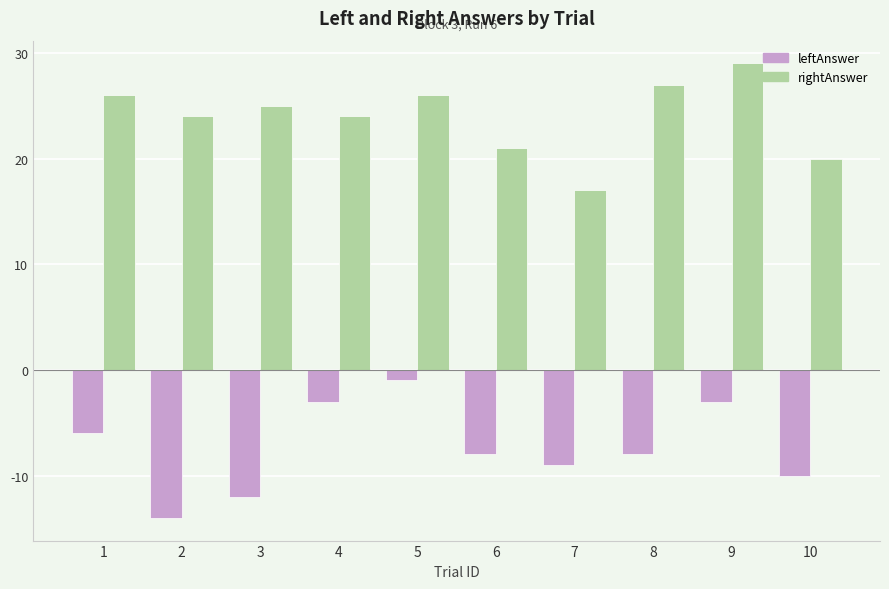

True or false: rightAnswer has a value of 9 at 7.

False